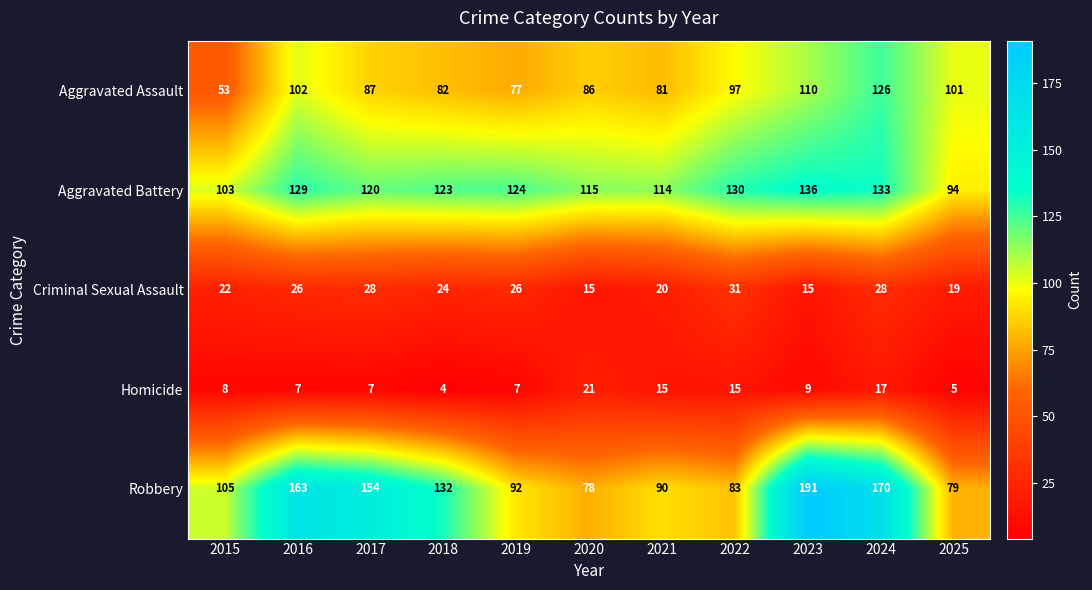

The value of Aggravated Assault at 2020 is 146. True or false?

False